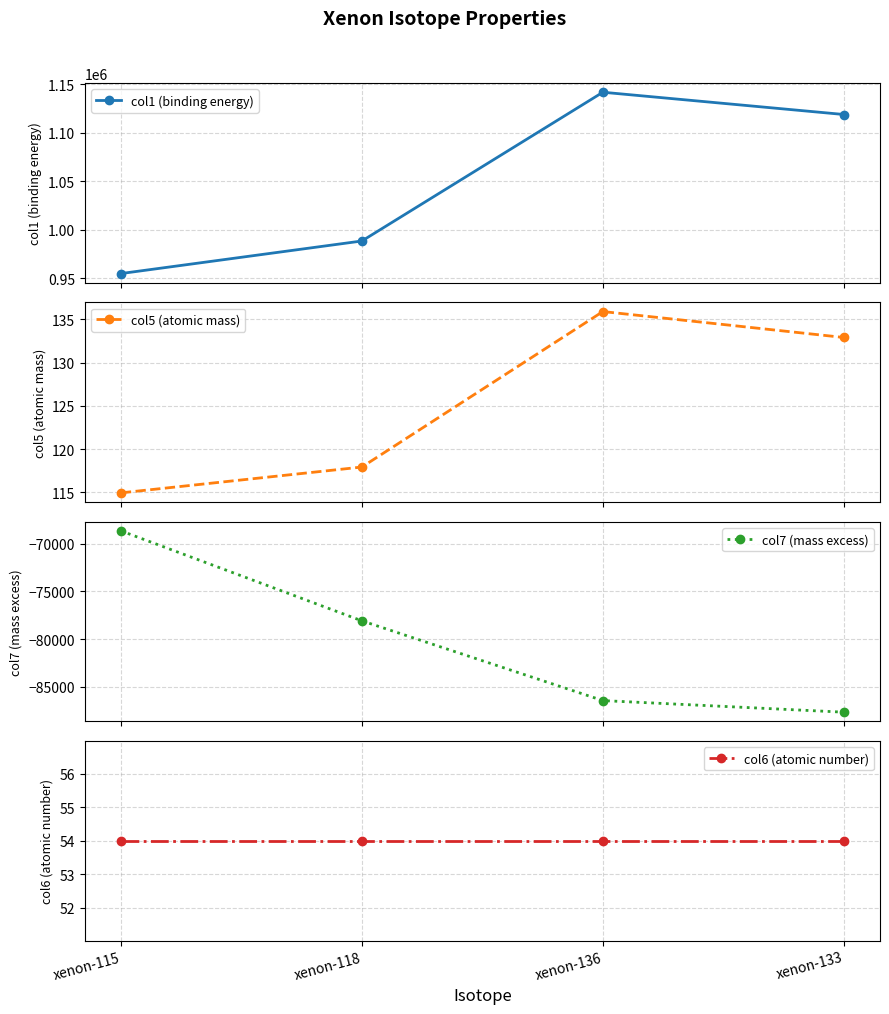

The value of col7 (mass excess) at xenon-133 is -87643.6. True or false?

True